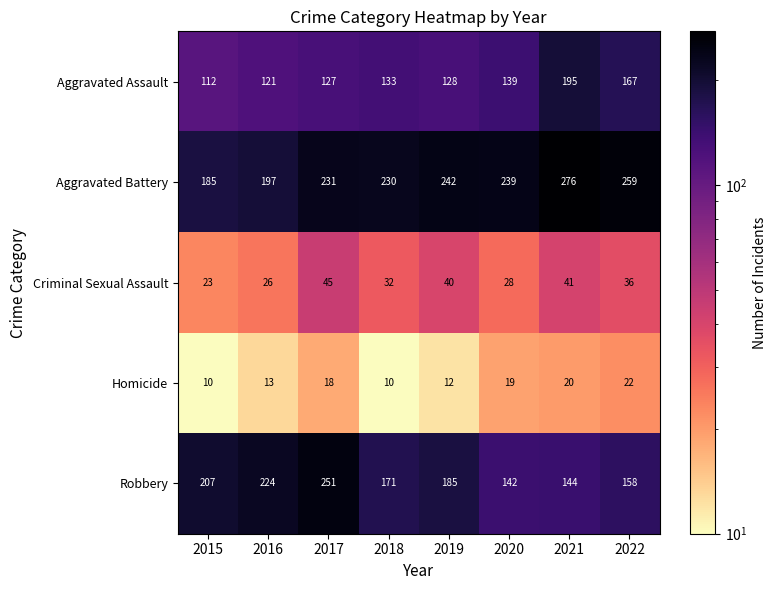

What is the minimum value shown in the chart?

10